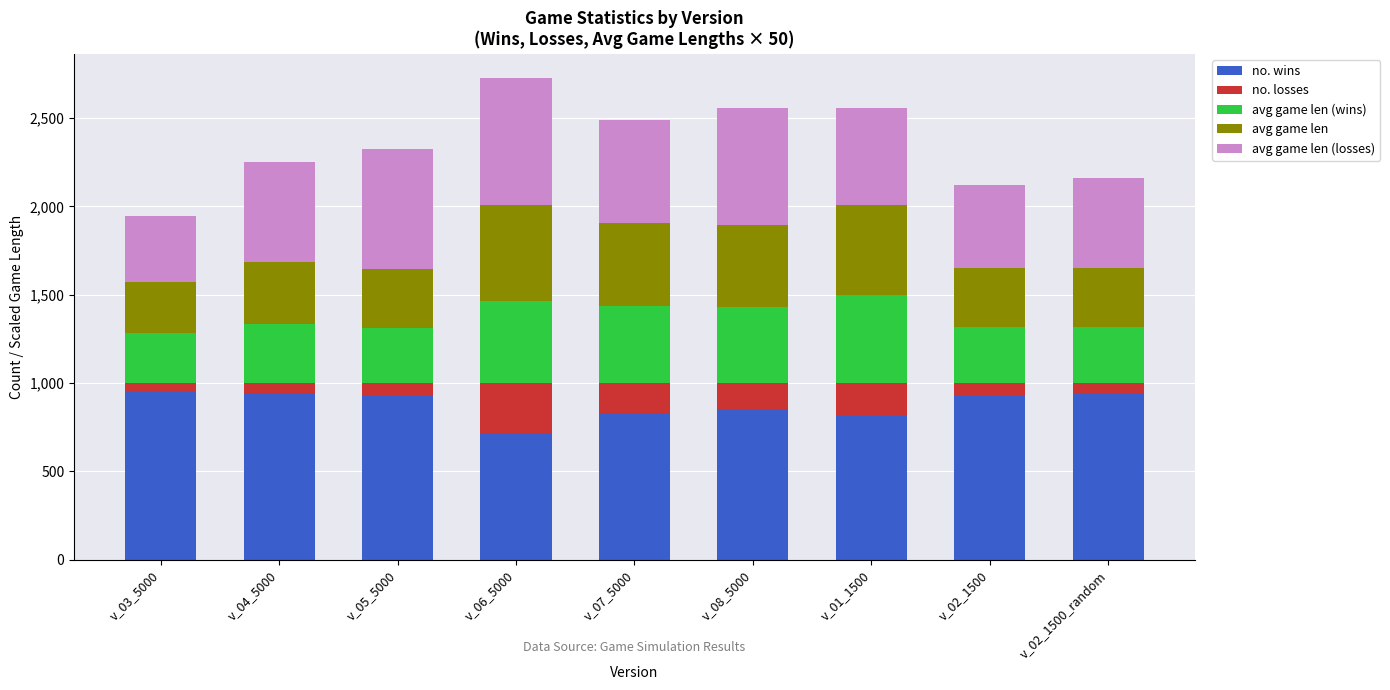

What is the sum of all no. wins values?

7886.0